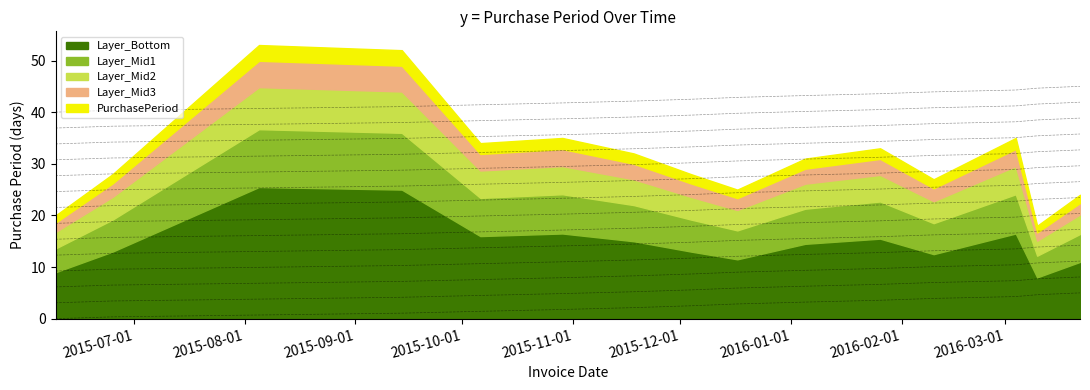

At which label is the value closest to 23?

2015-10-29